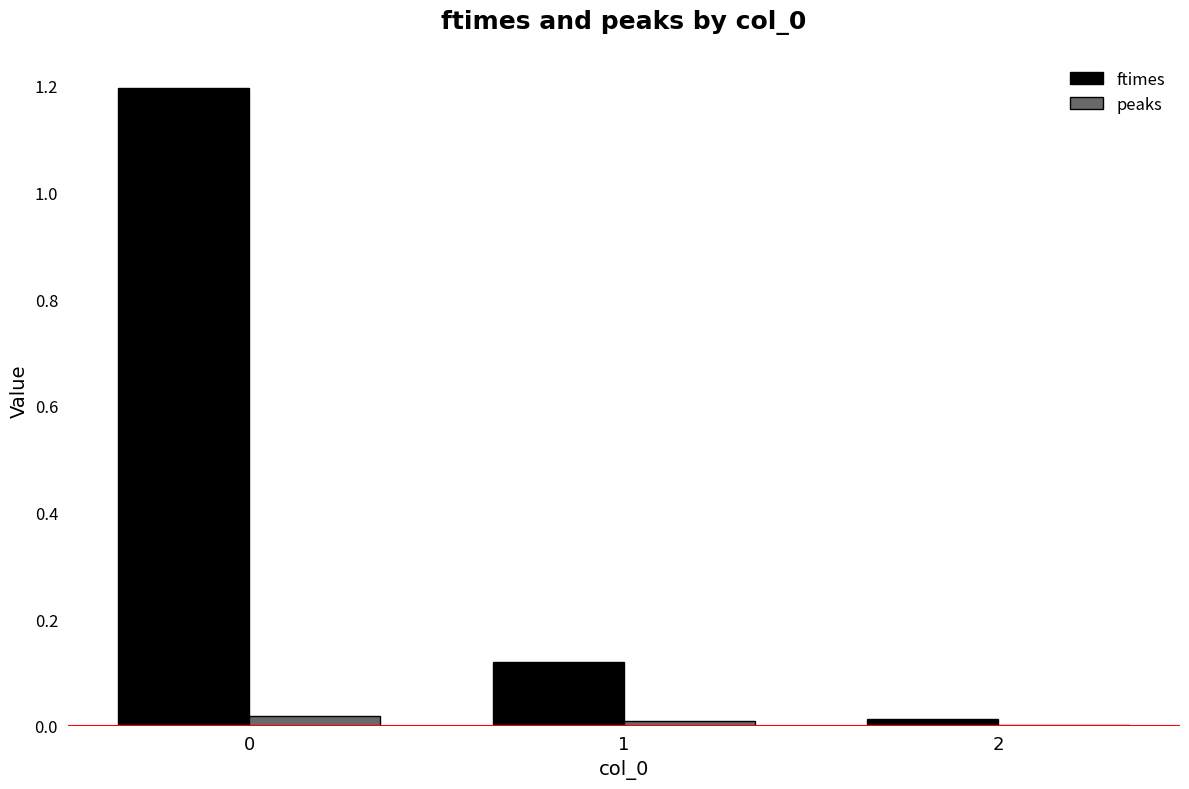

Which series changed the most between 0 and 1?

ftimes